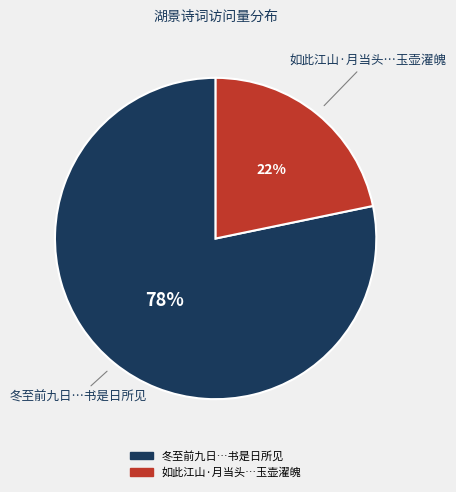

Does any single category account for the majority?

Yes